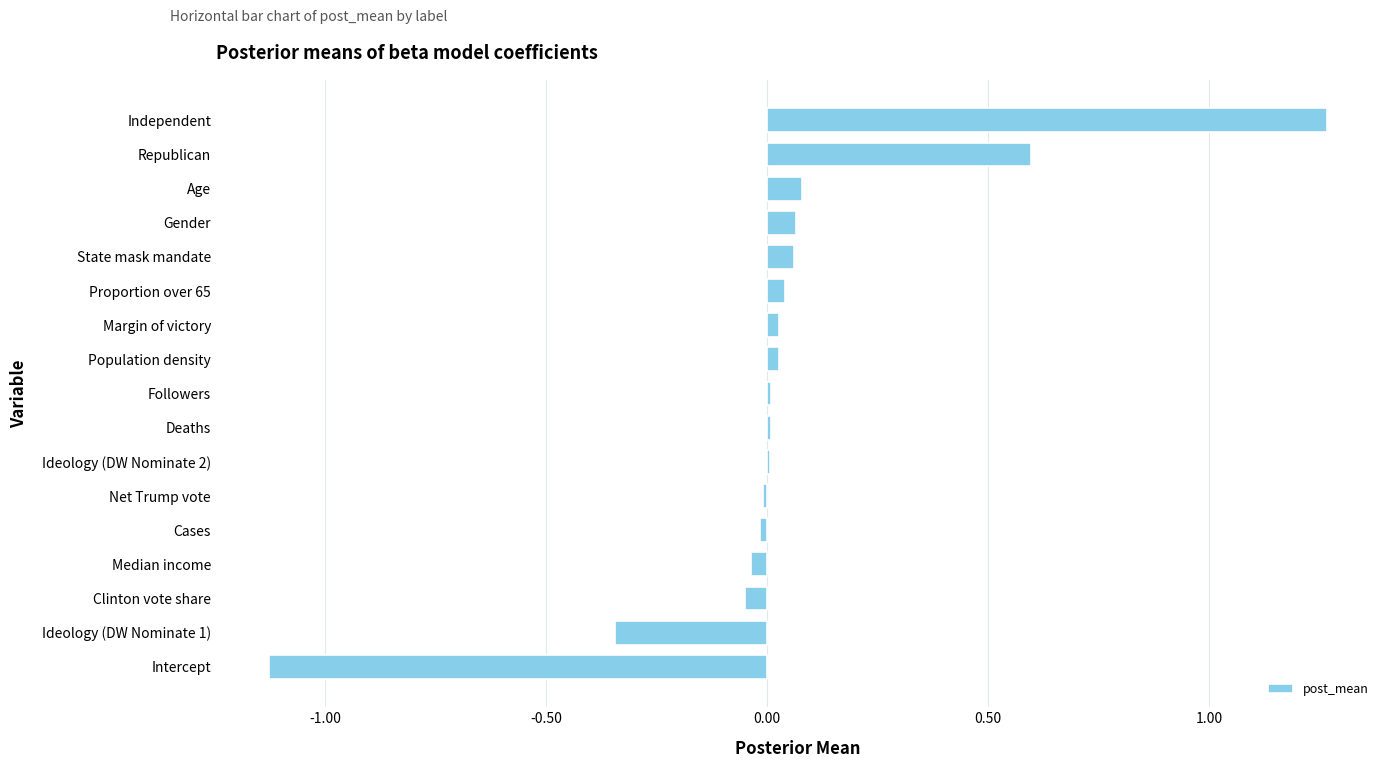

How many data points does each series have?

17